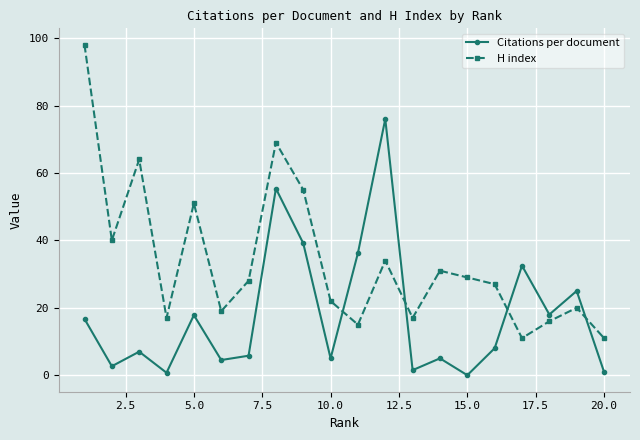

Rank the series by their average value, from highest to lowest.

H index, Citations per document